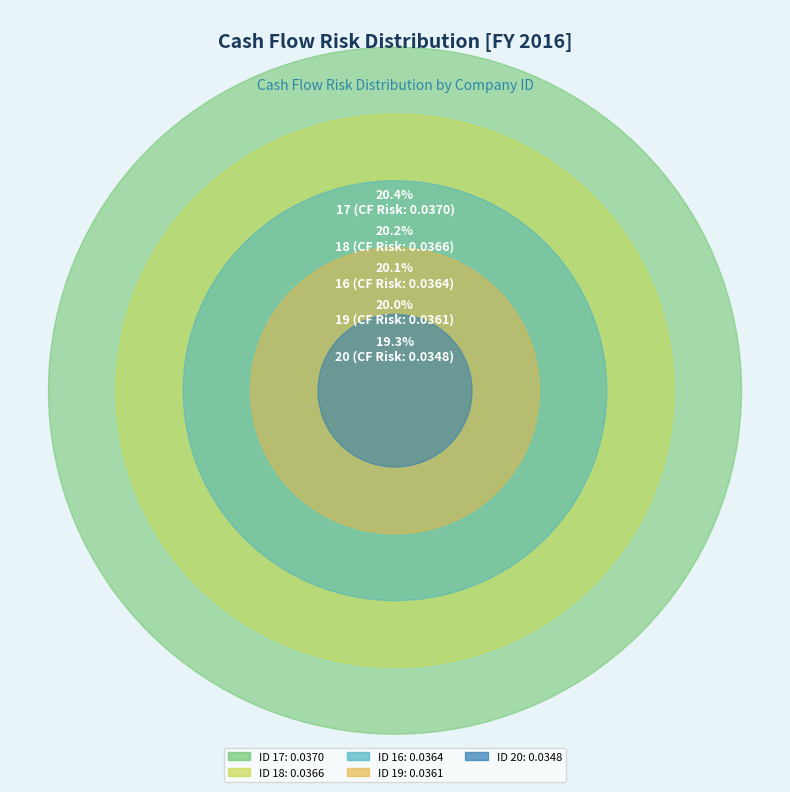

What percentage is NOT represented by 20?

80.7%